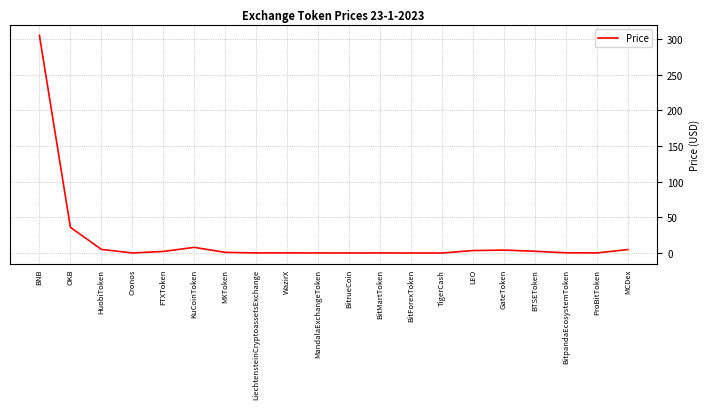

At which label is the value closest to 152?

OKB